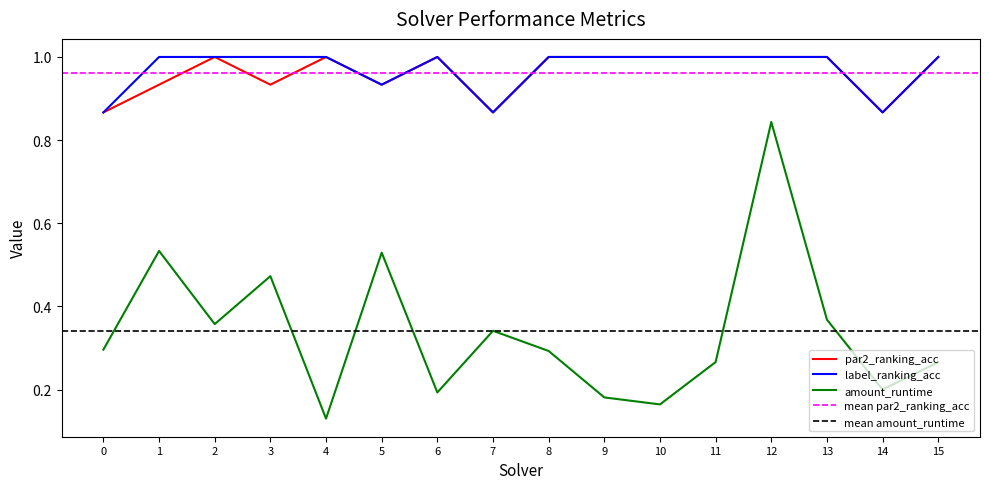

Read the label_ranking_acc value at 12.

1.0